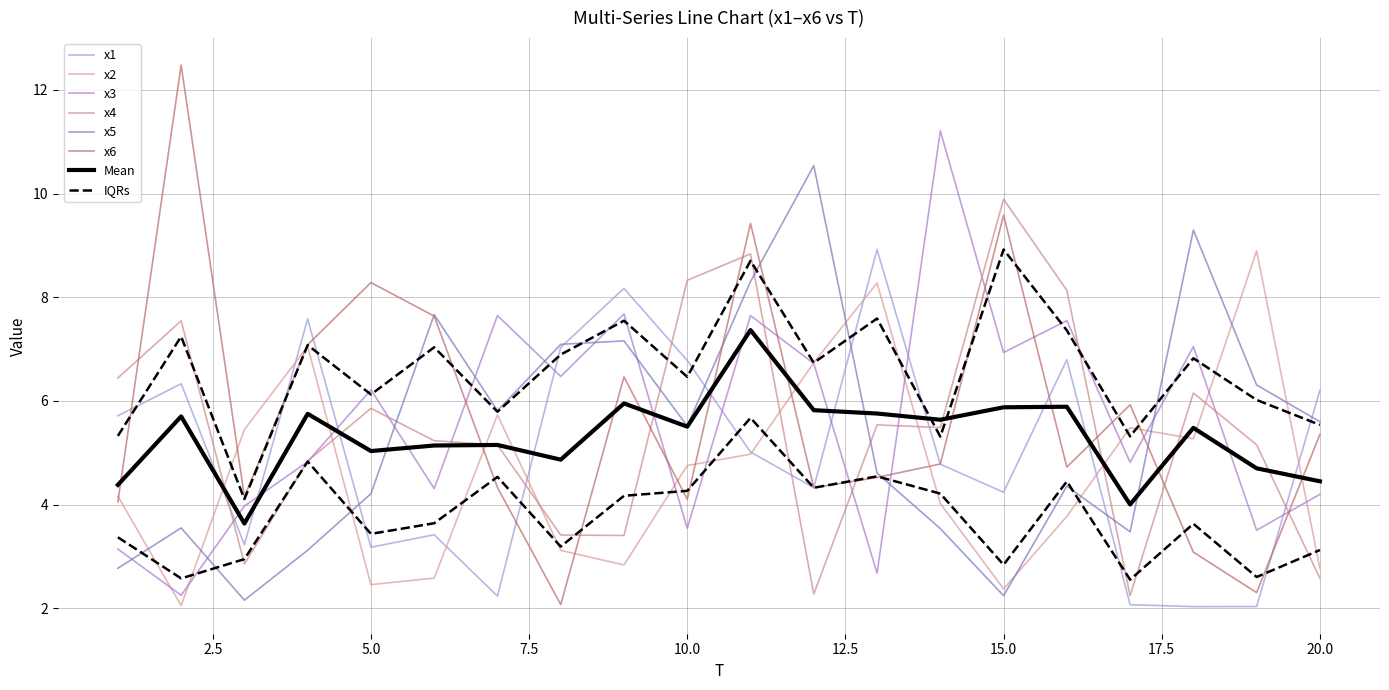

Which category has the highest value in the x2 series?

19